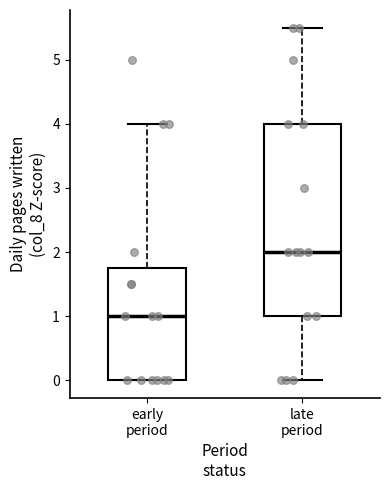

Reading left to right, read every box against the y-axis: the position of its median line, the range the box covers, and the ends of its whiskers. The values are not printed on the chart, so give them approximately, as read against the axis.

early period: median 1.0, box 0.0 to 1.8, whiskers 0.0 to 4.0
late period: median 2.0, box 1.0 to 4.0, whiskers 0.0 to 5.5